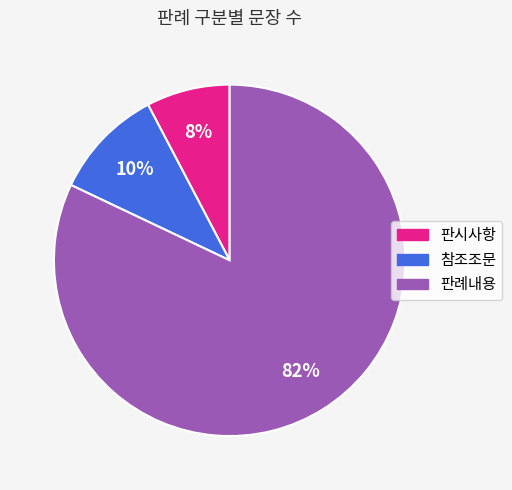

Which slice is the smallest?

판시사항